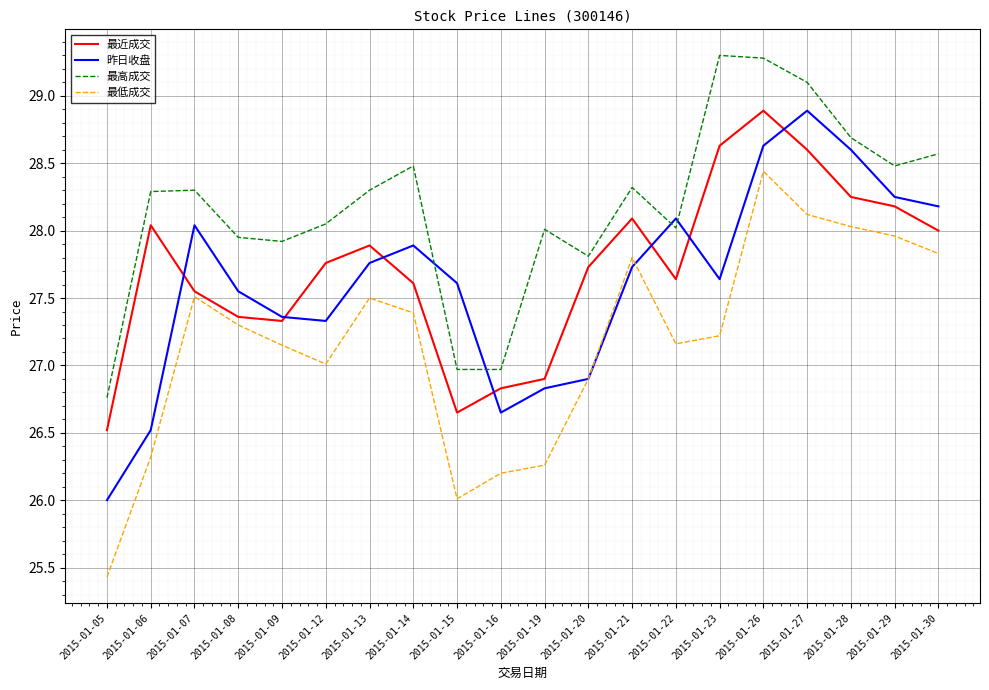

What is the total value across all series at 2015-01-27?

114.7